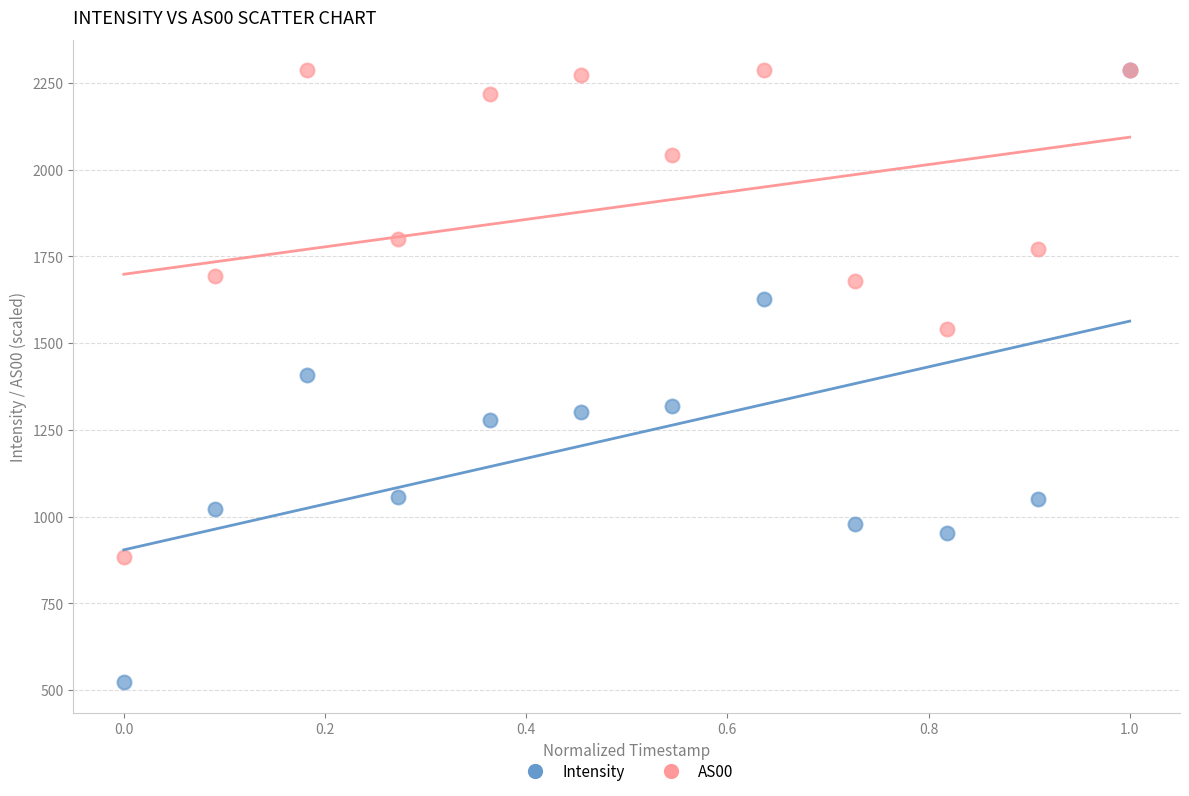

What are all the series names shown in the legend?

Intensity, AS00